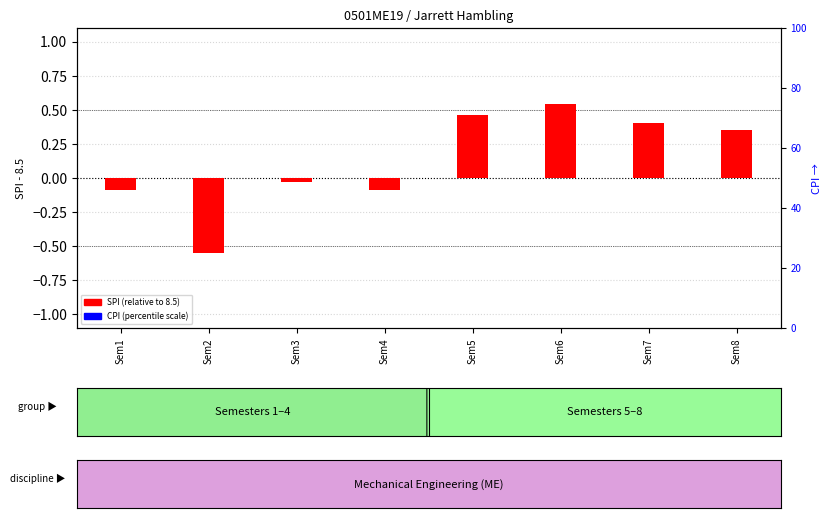

Which series has the largest total across all categories?

CPI (percentile)